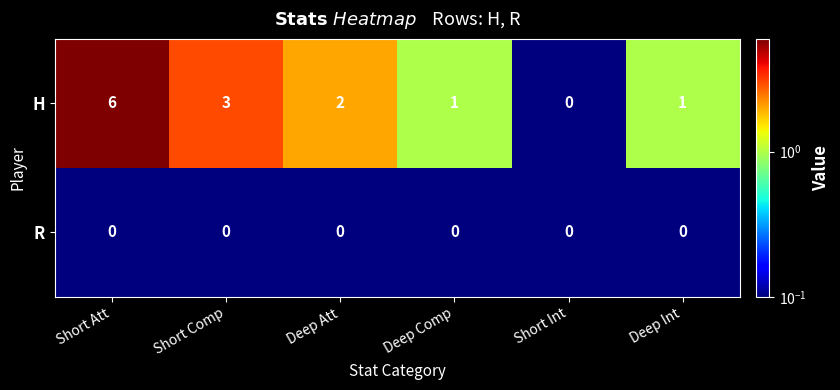

What is the maximum value shown in the chart?

6